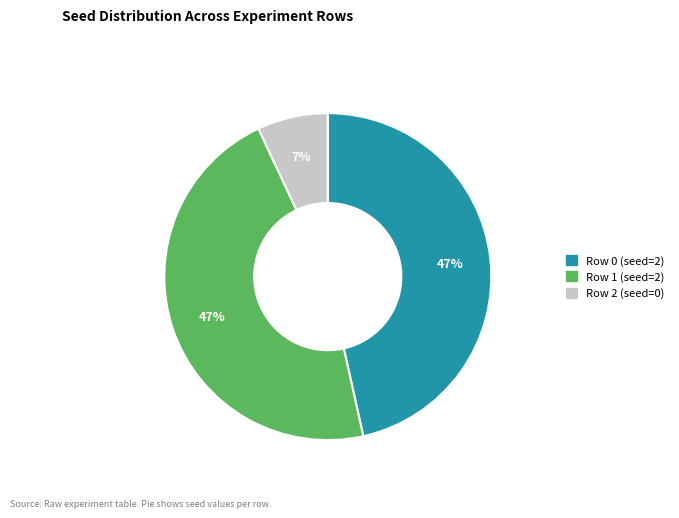

Which has a higher value, Row 0 or Row 2?

Row 0